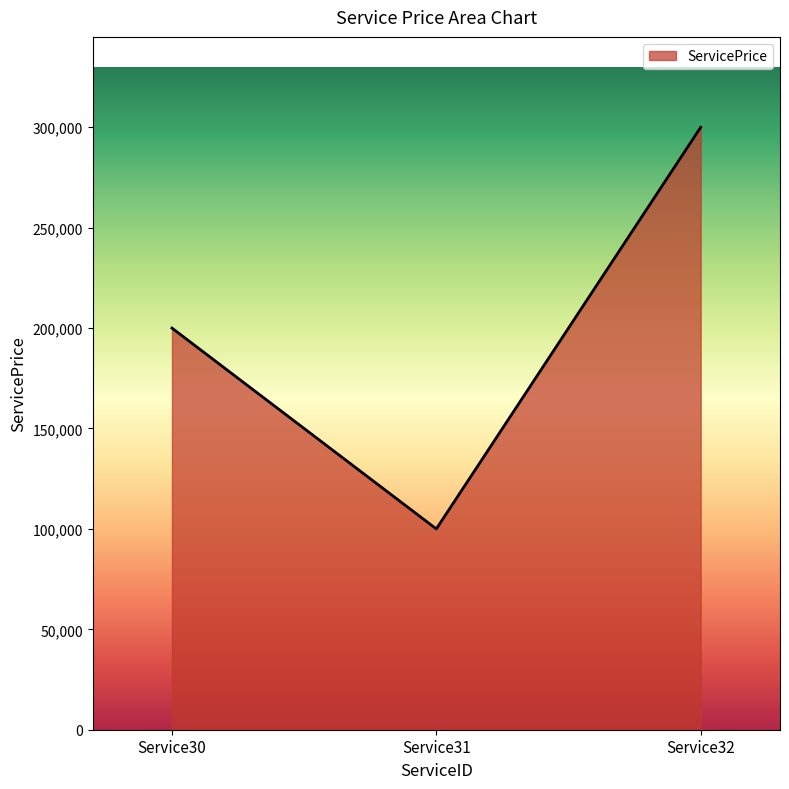

How many categories are shown in the chart?

3